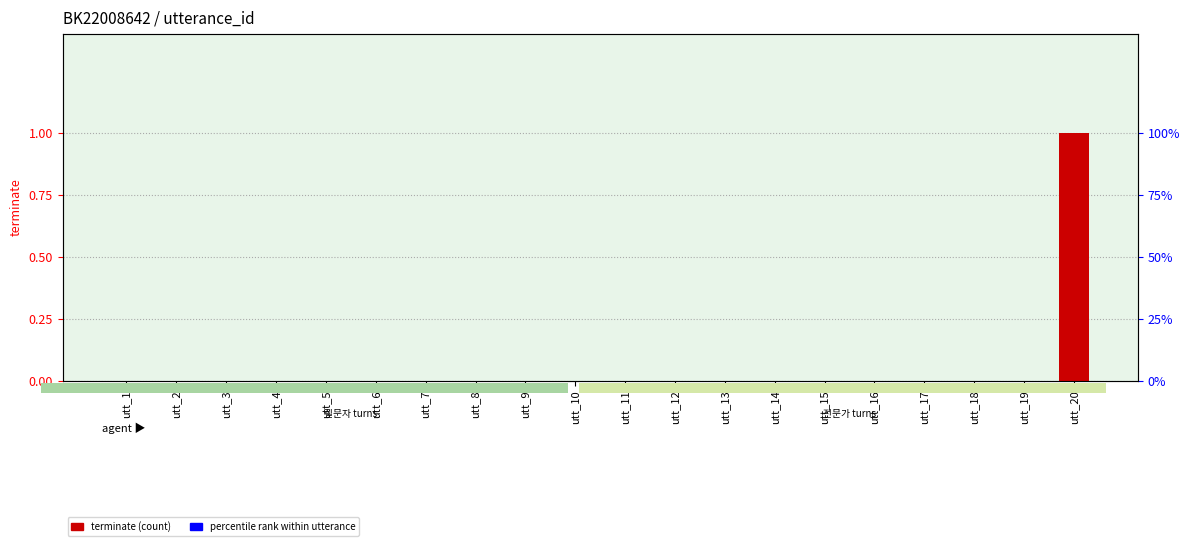

Which has a higher value, utt_17 or utt_19?

utt_17